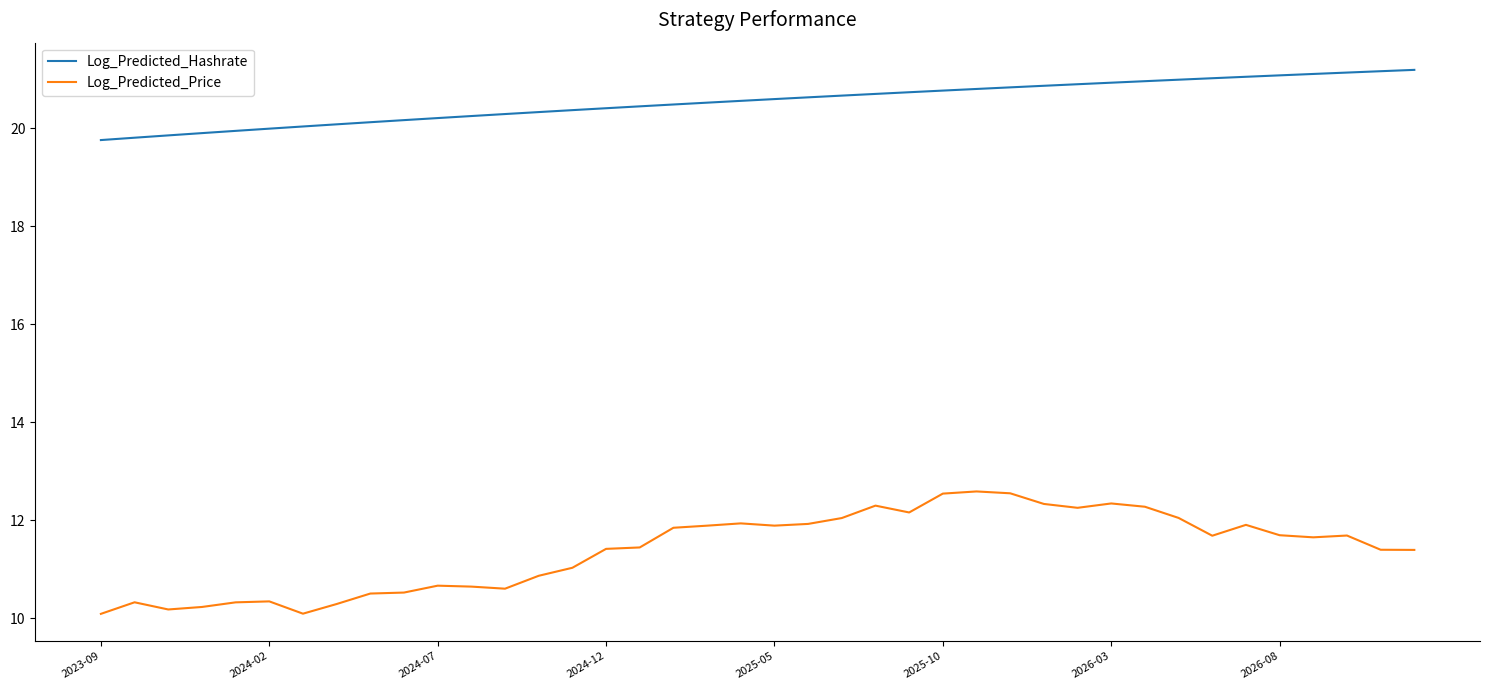

What is the greatest value displayed?

21.2